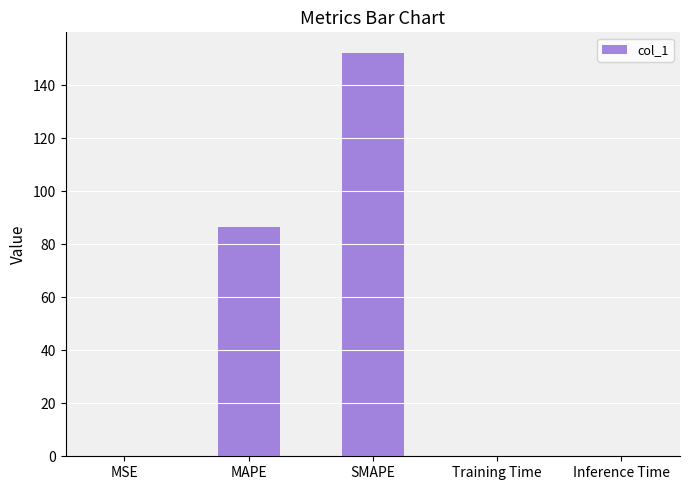

Between Inference Time and SMAPE, which is larger?

SMAPE